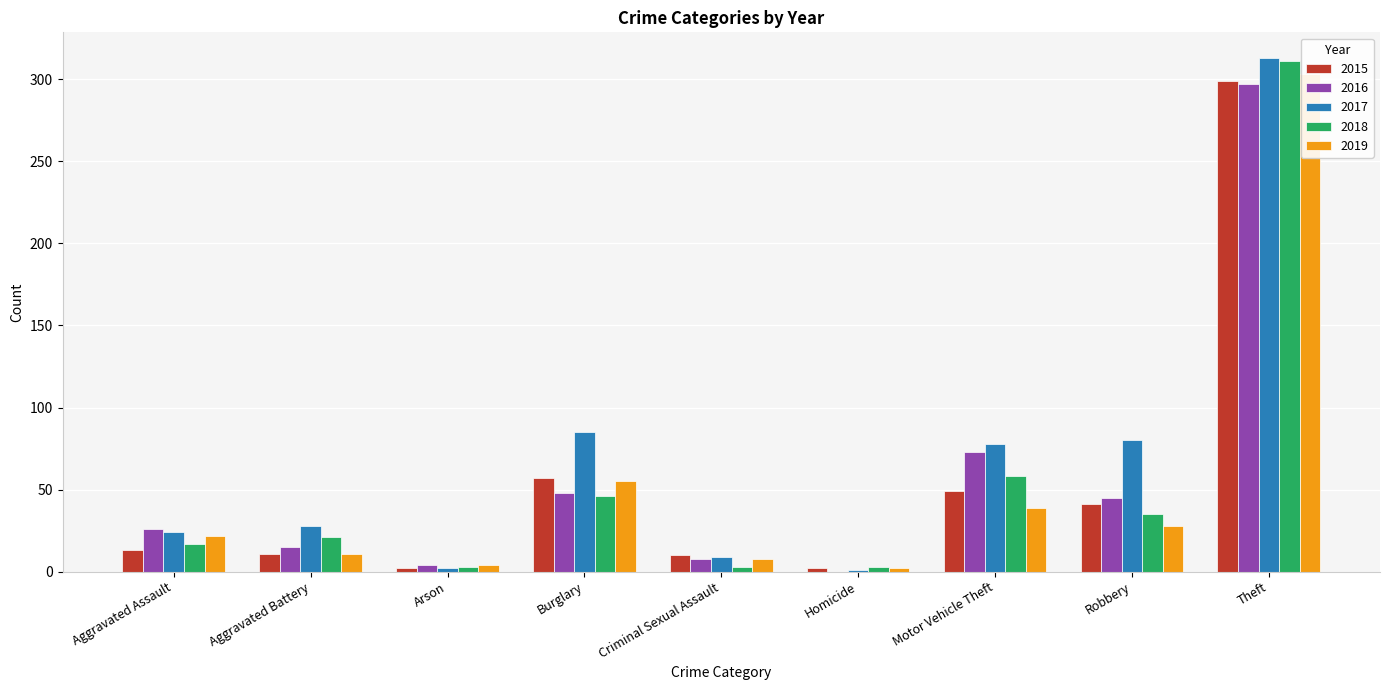

List the series in order of their peak value, lowest first.

2016, 2015, 2019, 2018, 2017